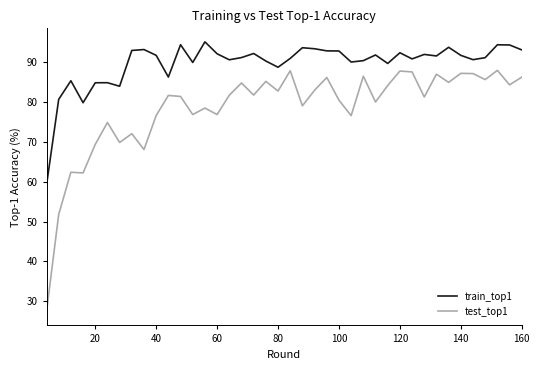

Which series has the largest total across all categories?

train_top1